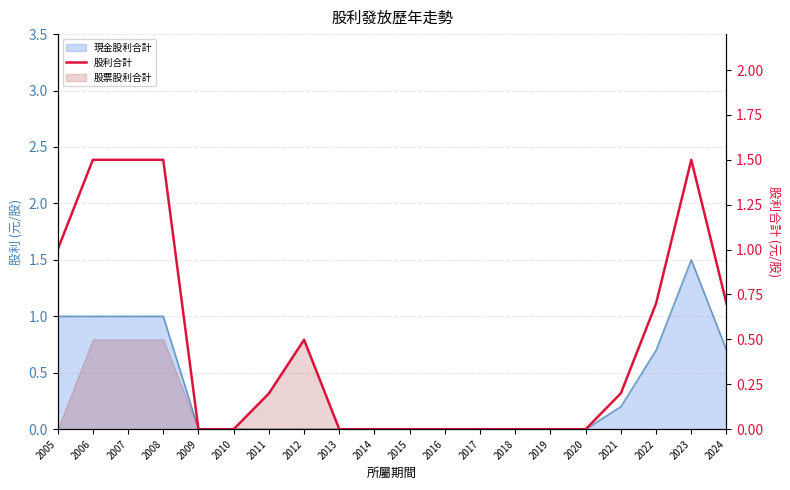

Reading left to right, what are all the values shown in this chart?

1.0	1.5	1.5	1.5	0.0	0.0	0.2	0.5	0.0	0.0	0.0	0.0	0.0	0.0	0.0	0.0	0.2	0.7	1.5	0.7